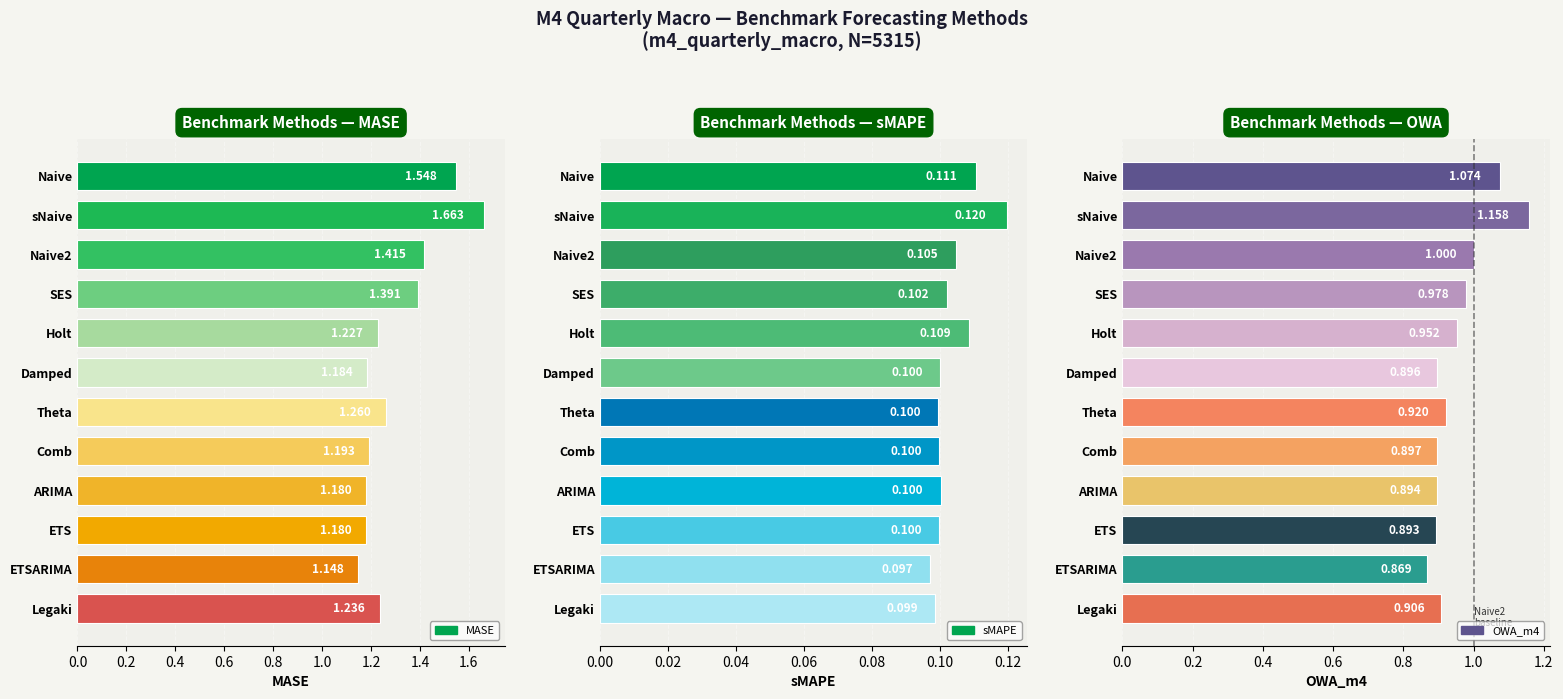

At how many categories does at least one series exceed 0?

12